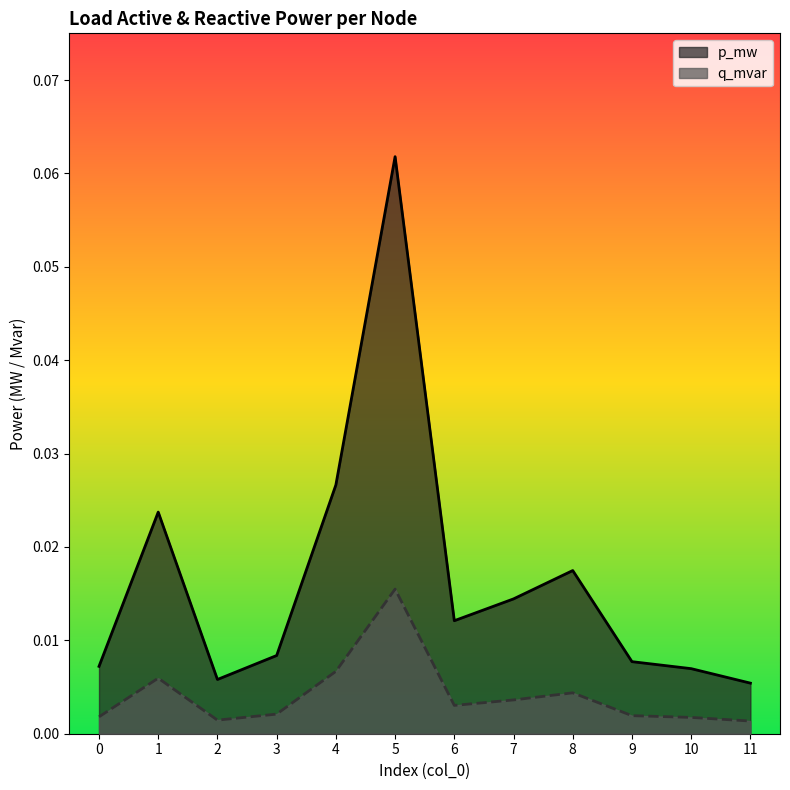

At how many categories does at least one series exceed 0?

12